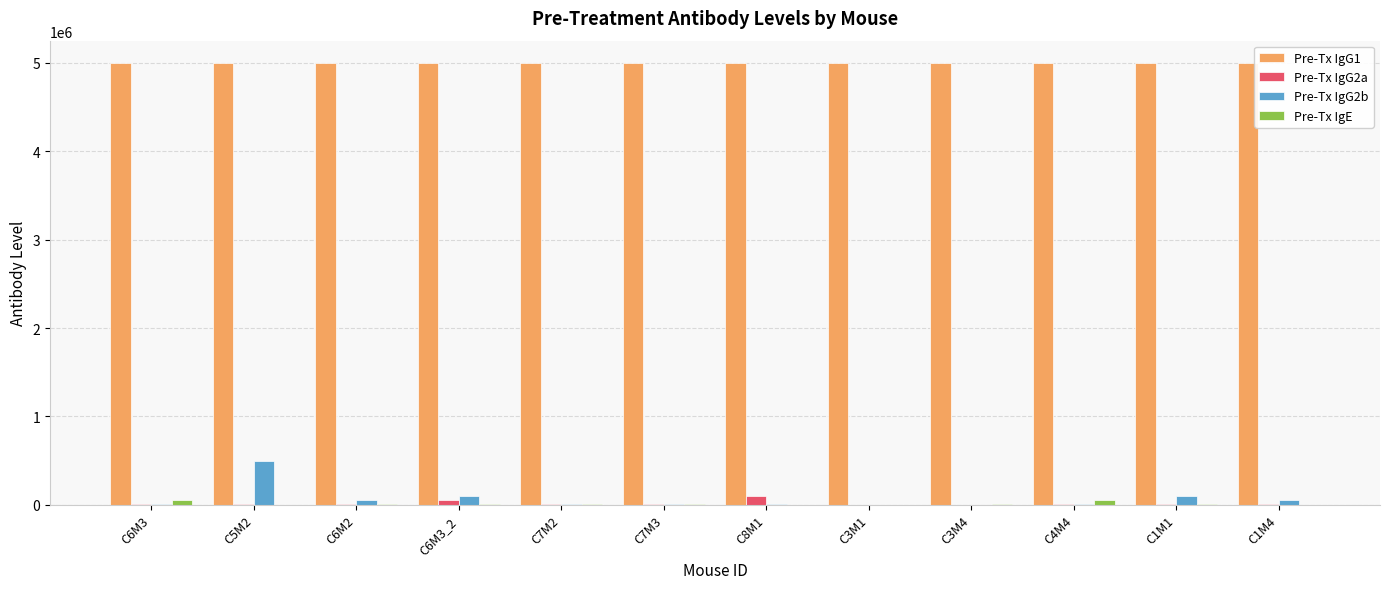

Which series has the largest total across all categories?

Pre-Tx IgG1